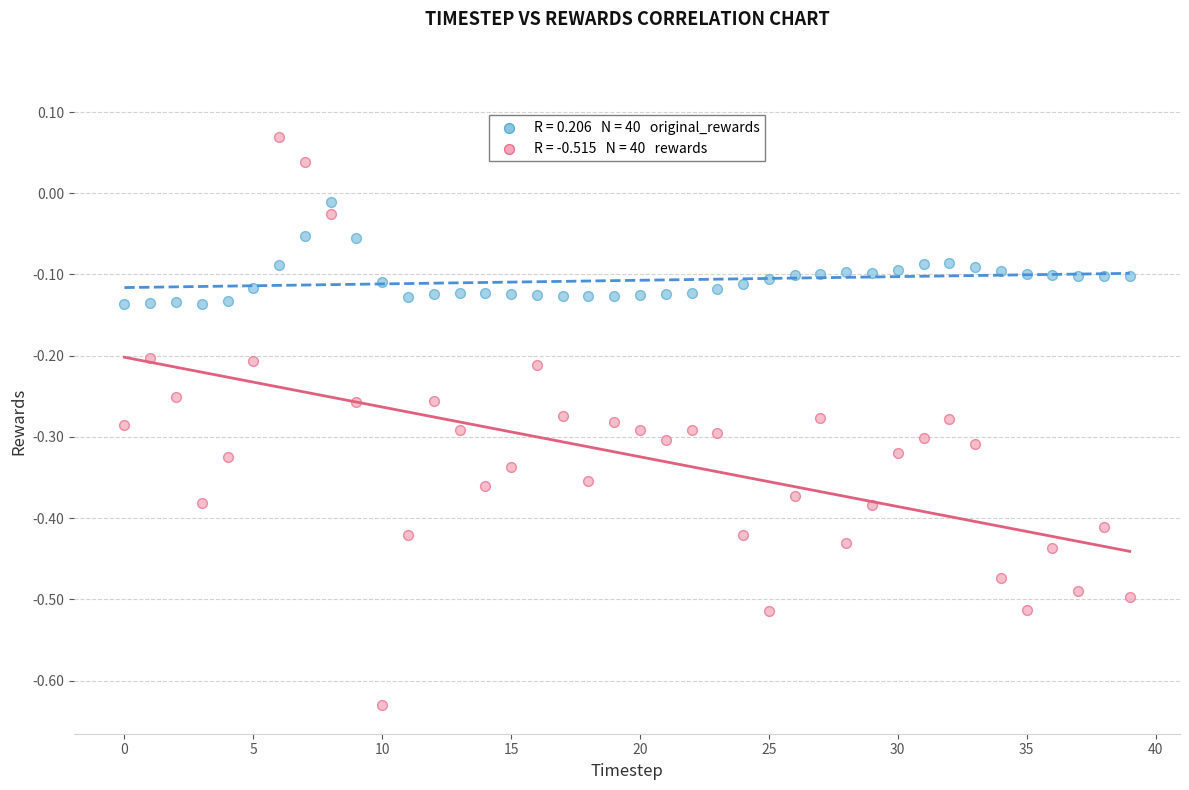

Across all data points, what is the range of Y values (max minus min)?

0.7